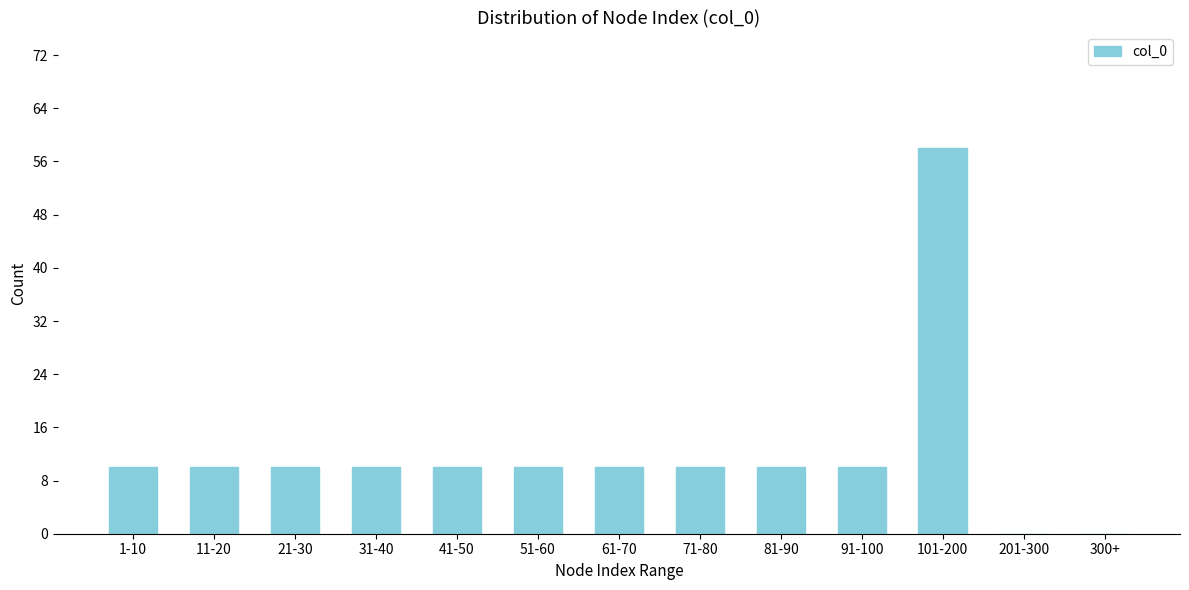

Reading right to left, extract all data points from this chart.

300+=0	201-300=0	101-200=58	91-100=10	81-90=10	71-80=10	61-70=10	51-60=10	41-50=10	31-40=10	21-30=10	11-20=10	1-10=10